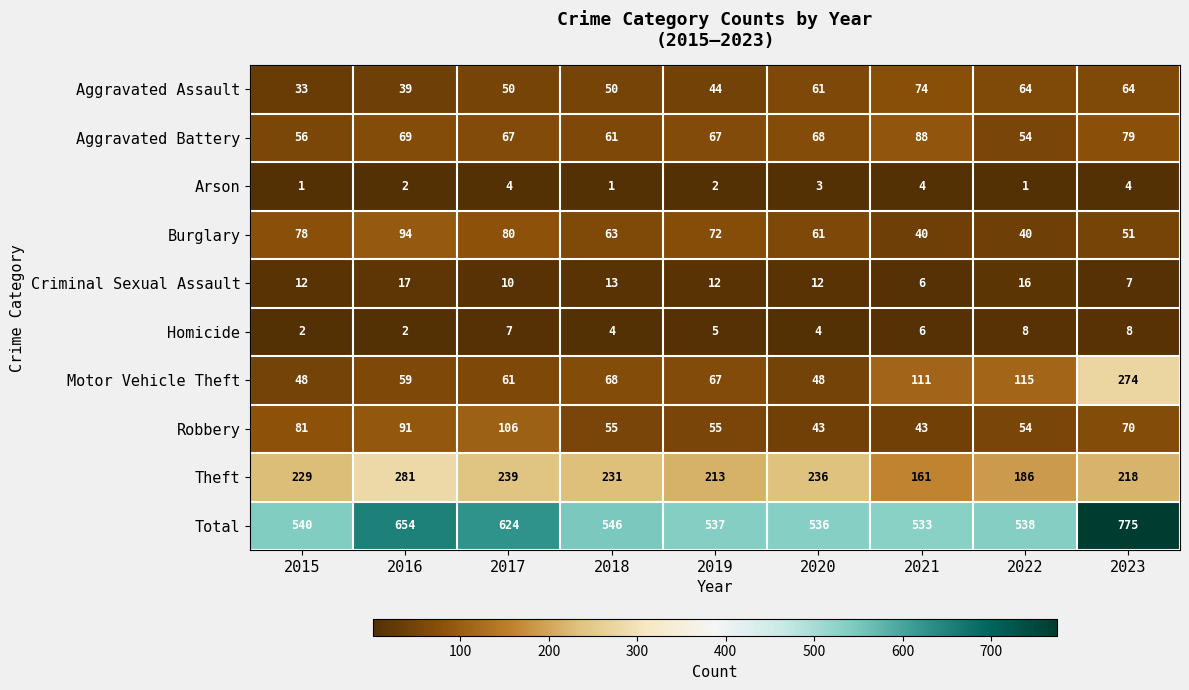

Which label corresponds to the largest value in the chart?

2023